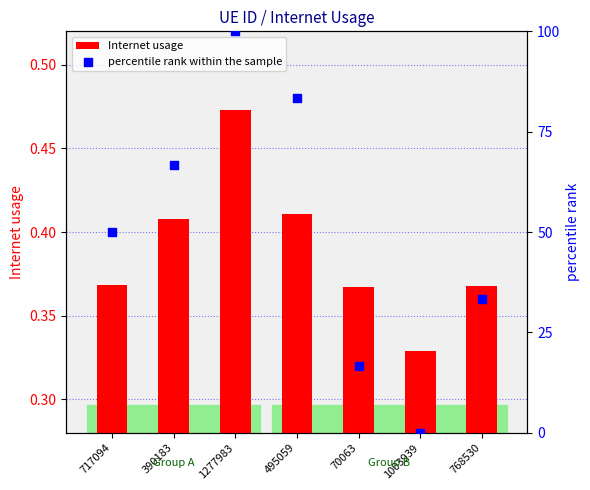

At how many categories does at least one series exceed 67?

2